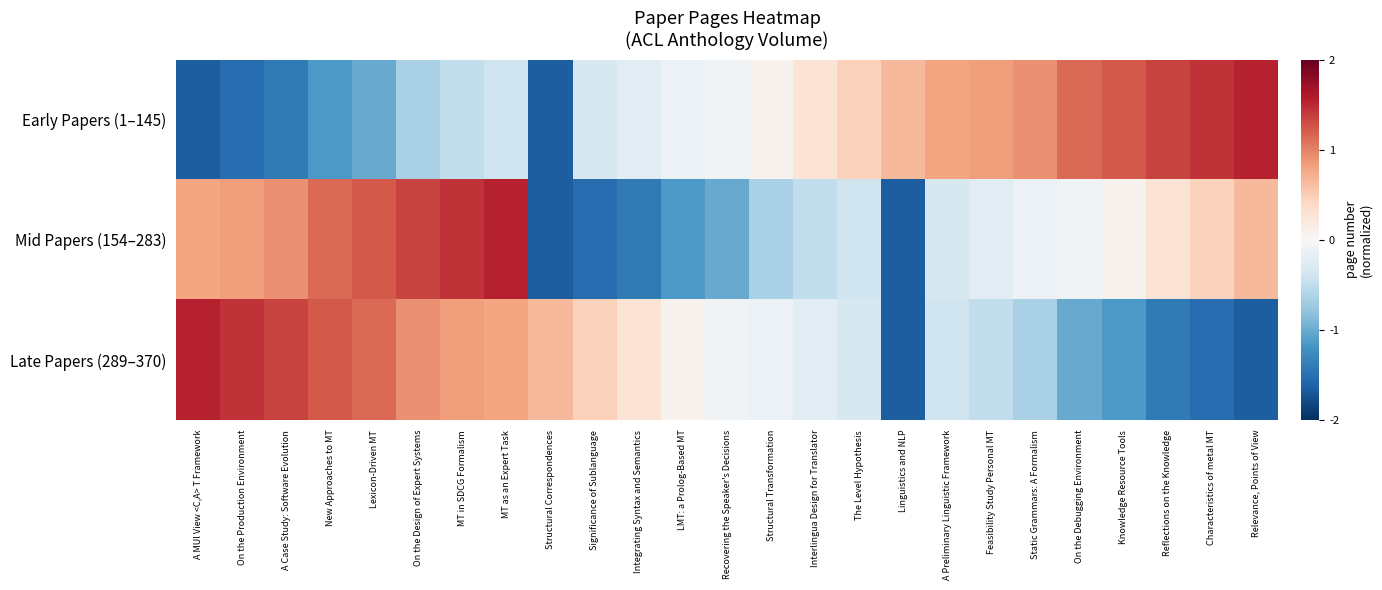

How many categories are shown in the chart?

25